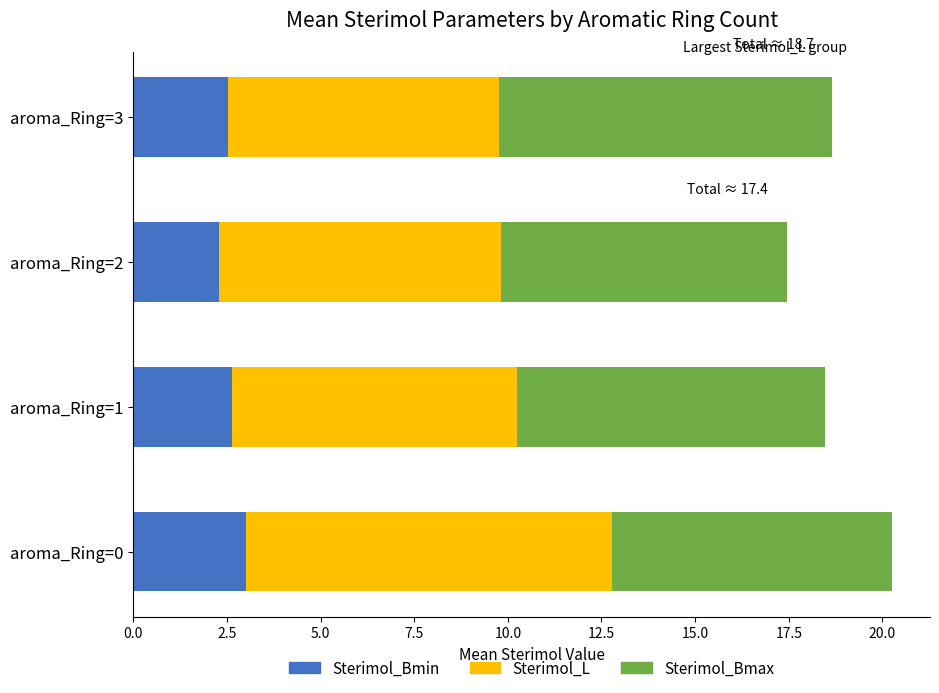

The Sterimol_Bmin series shows 4.4 at aroma_Ring=0. True or false?

False